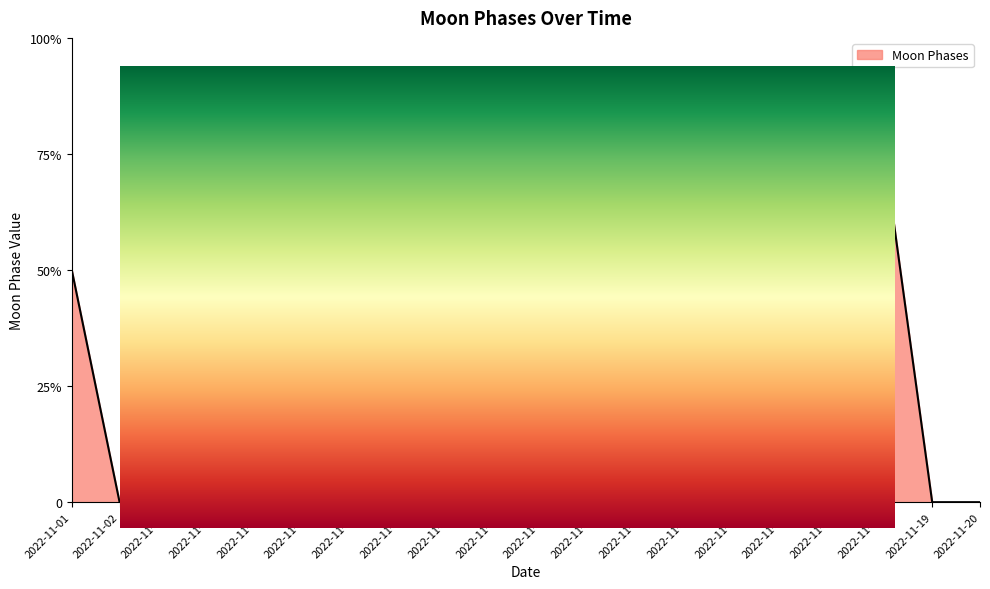

What is the greatest value displayed?

2